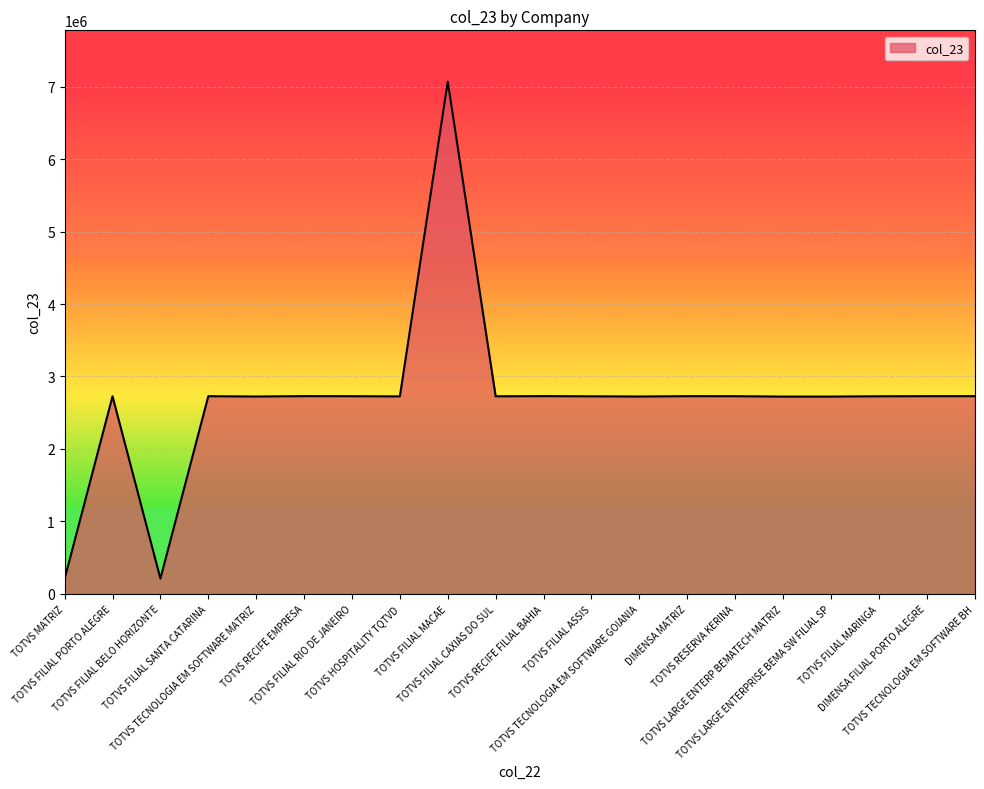

What is the sum of all values?

53842992